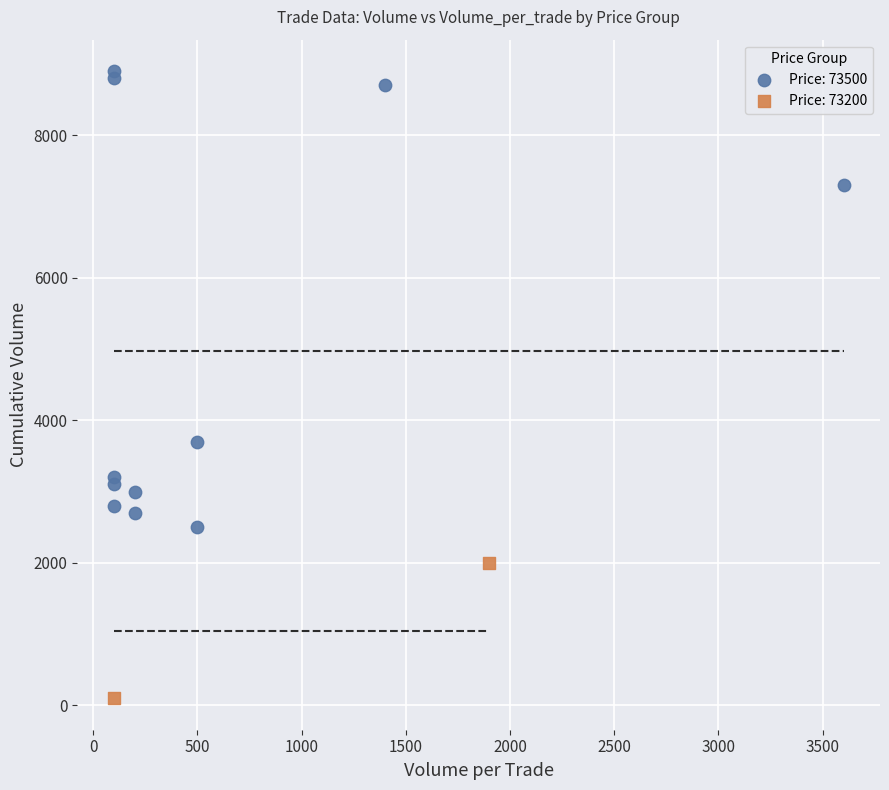

What are all the series names shown in the legend?

Price: 73500, Price: 73200